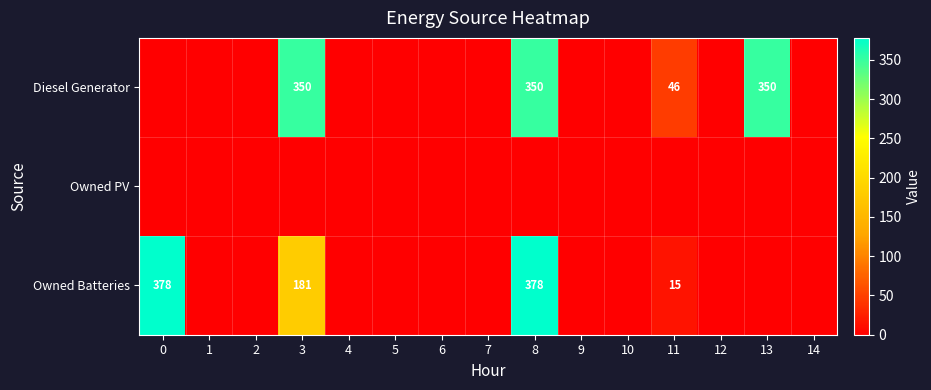

The value of Diesel Generator at 3 is 350. True or false?

True